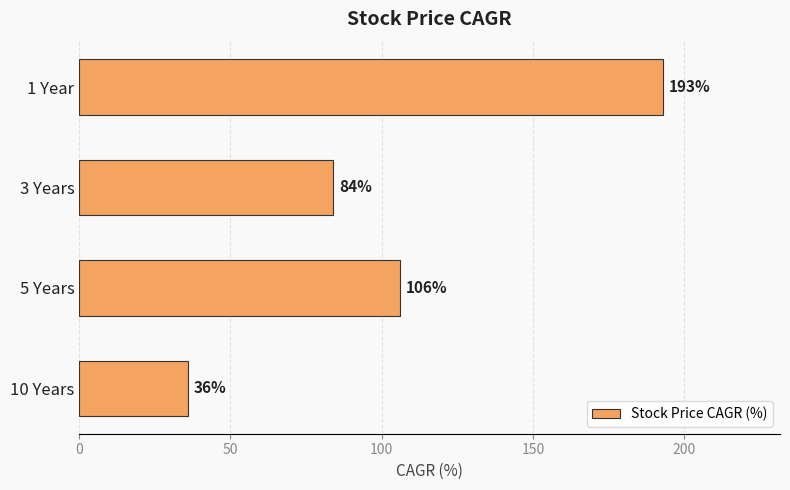

Rank the categories by value from lowest to highest.

10 Years, 3 Years, 5 Years, 1 Year